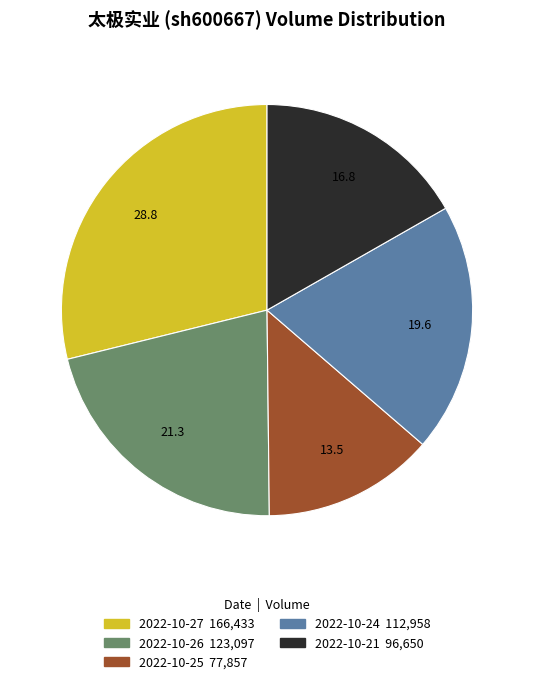

How many slices are in this pie chart?

5